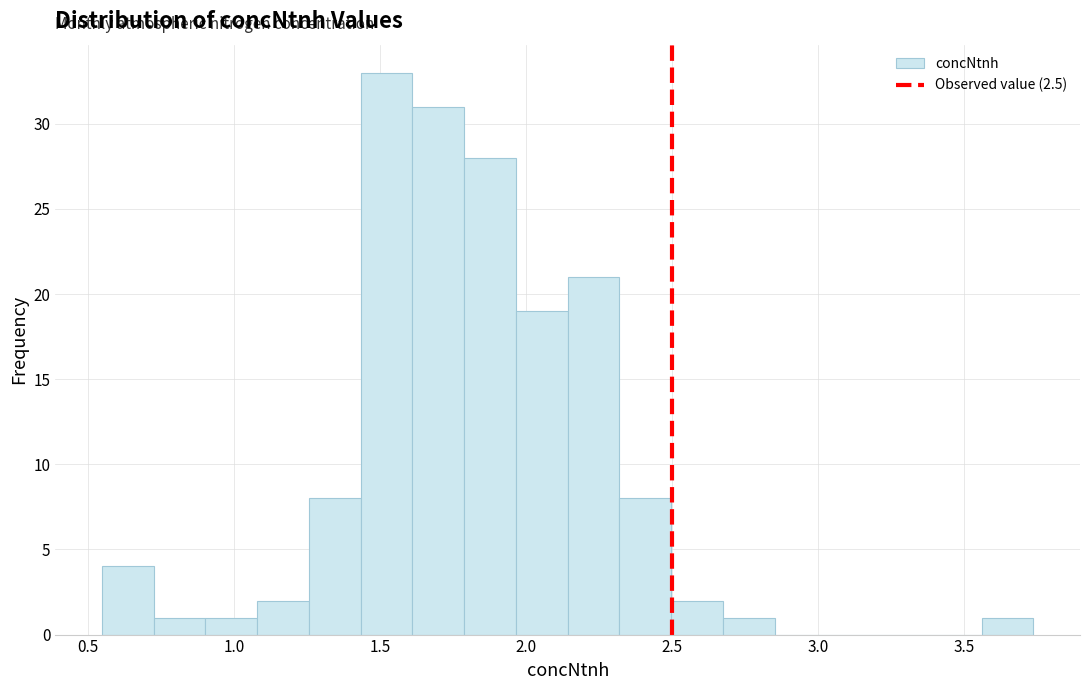

Around what value on the x-axis is the tallest bar? Give the approximate position of its centre, as read against the axis.

1.50